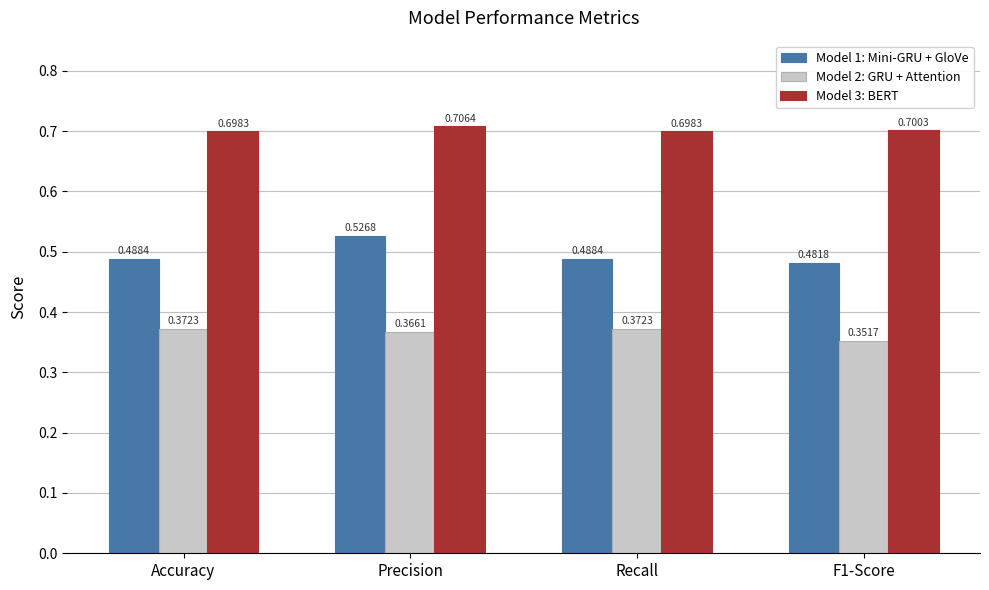

Which series changed the most between Accuracy and F1-Score?

Model 2: GRU + Attention